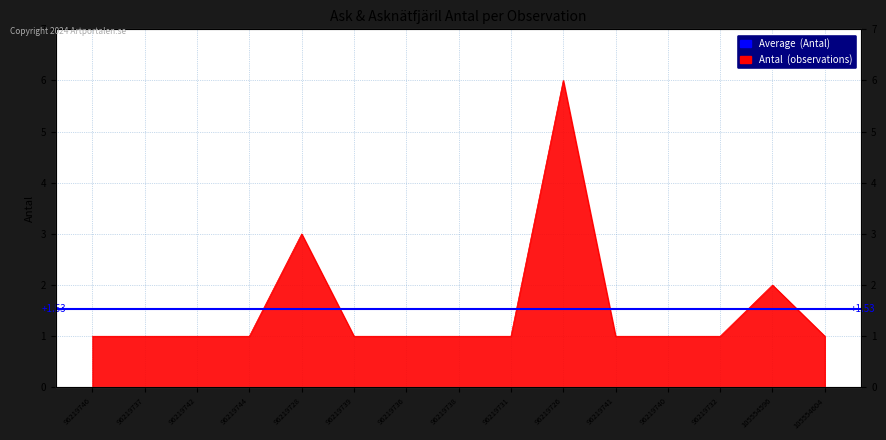

True or false: there are more than 2 points higher than both neighbors.

True